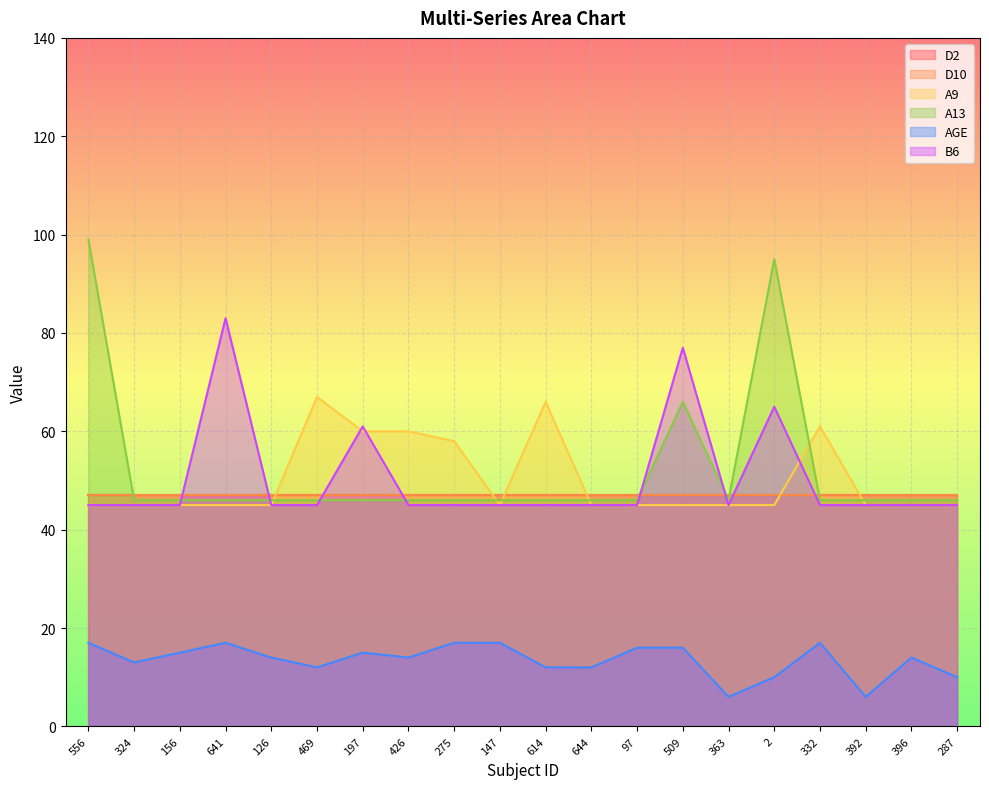

Does the chart display data point markers on the line(s)?

No